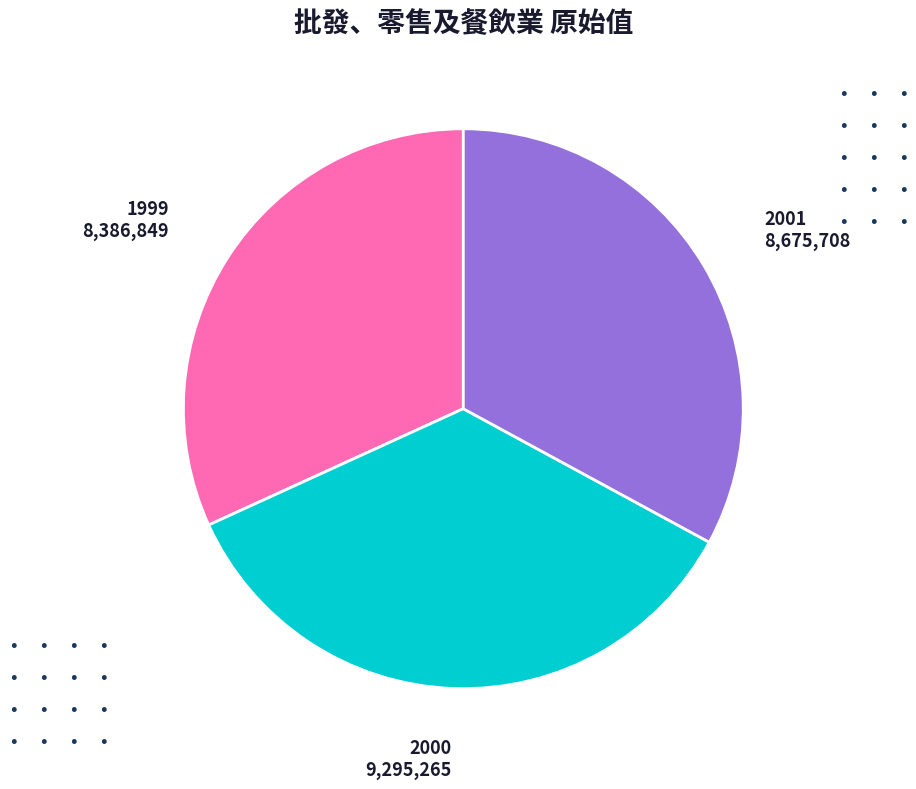

Does any single category account for the majority?

No